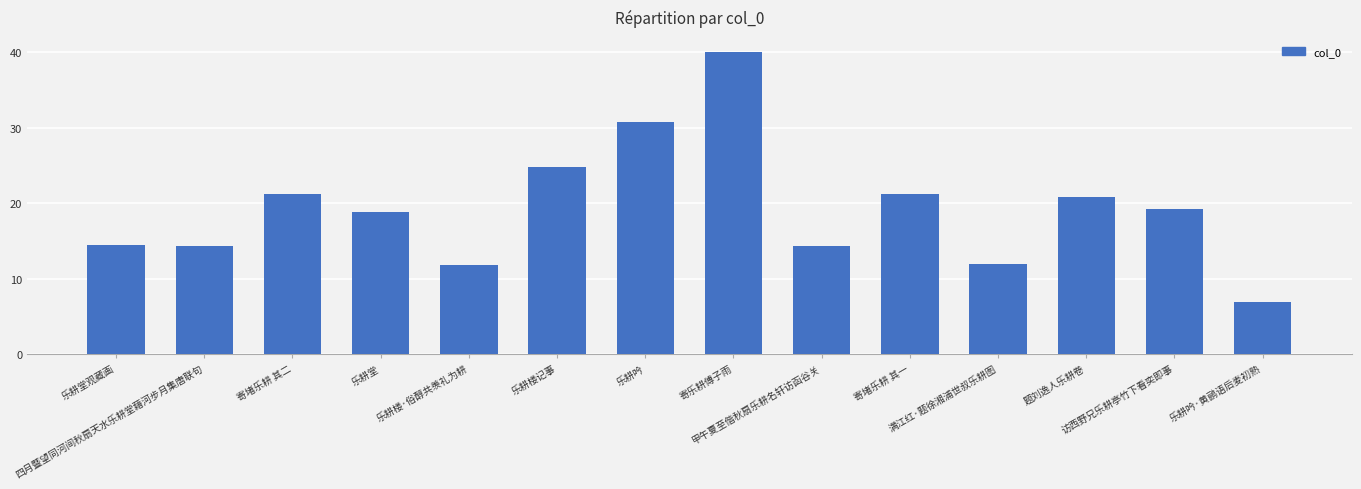

Which has a higher value, 寄堵乐耕 其一 or 四月暨望同河间秋扇天水乐耕堂藉河步月集唐联句?

寄堵乐耕 其一